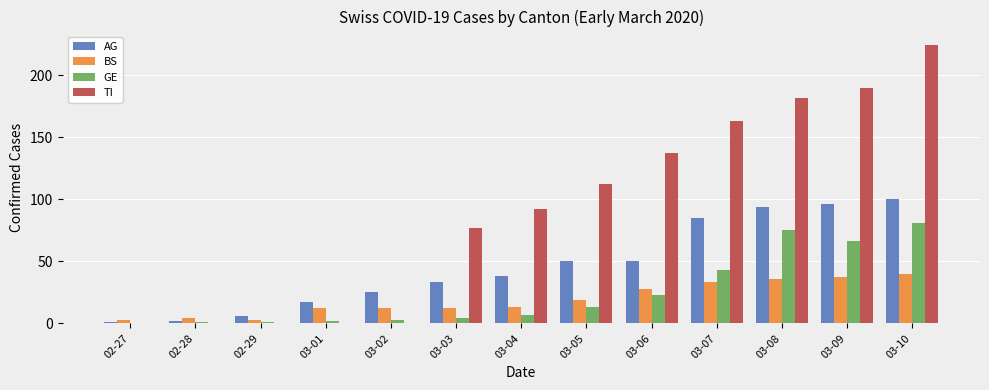

What is the maximum value shown in the chart?

224